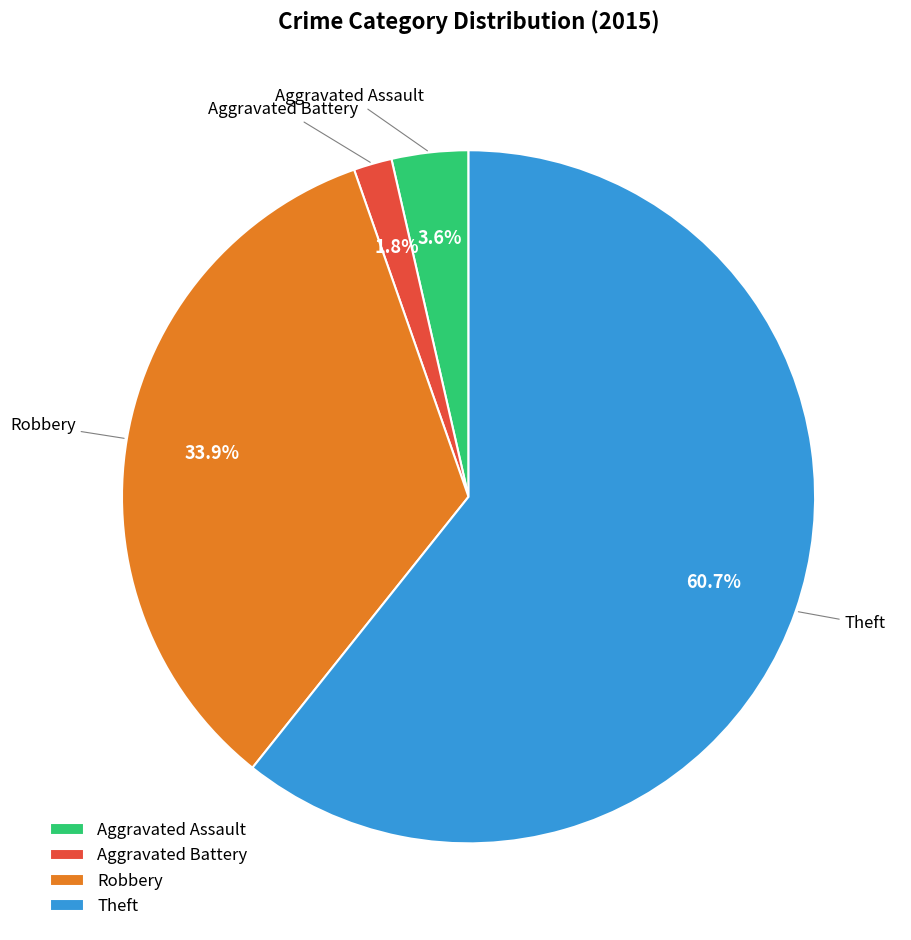

To the nearest percent, what is the difference between the largest and smallest slice percentages?

59%